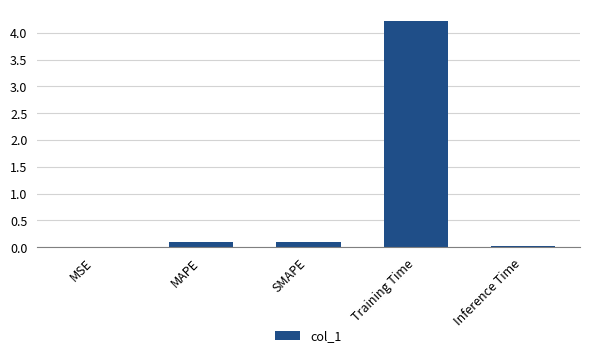

True or false: the data shows 0.1 at SMAPE.

True